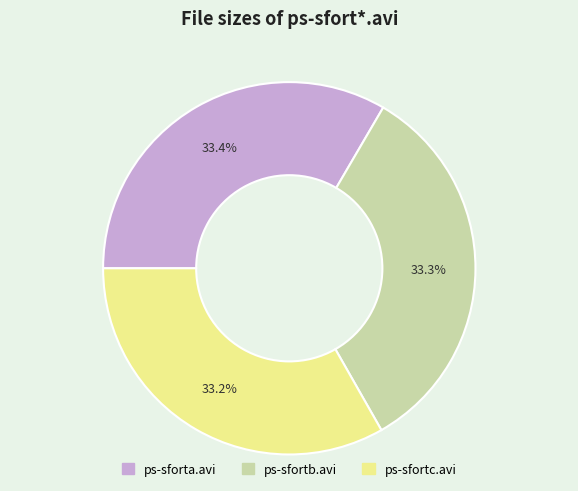

What is the total percentage of ps-sforta.avi and ps-sfortc.avi?

66.7%